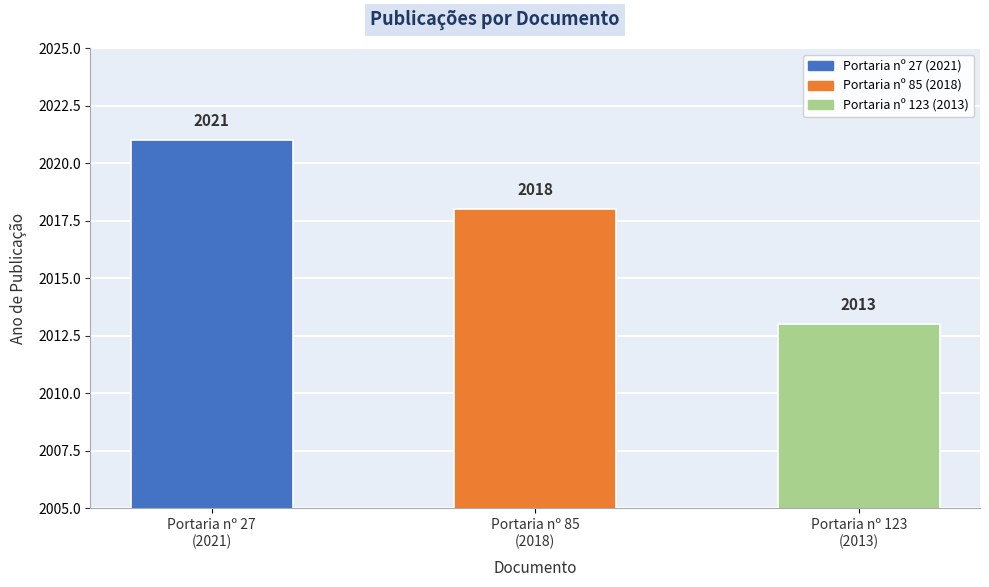

Is it true that the value at Portaria nº 27
(2021) is 1047?

False